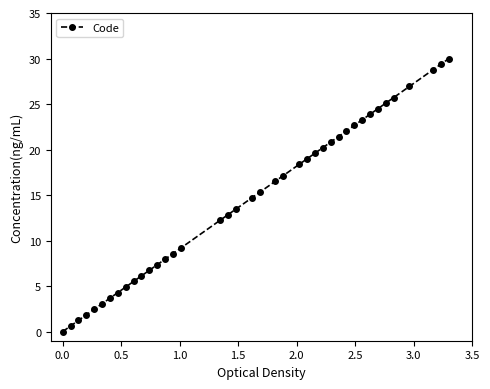

What is the value of the 14th point from the left?

8.0